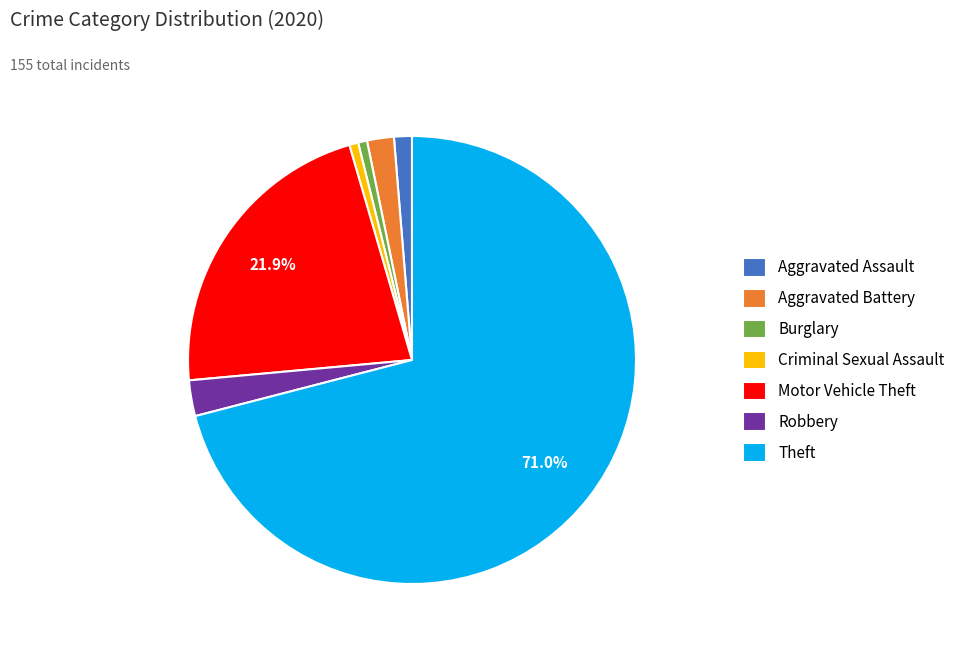

To the nearest percent, what is the average slice percentage?

14%